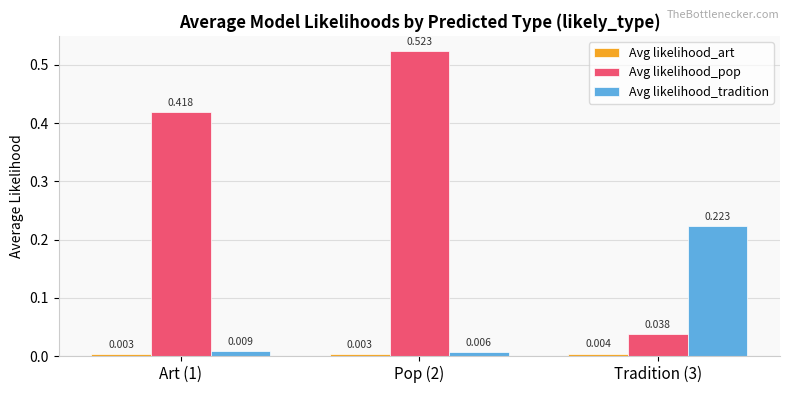

Which series changed the most between Pop (2) and Tradition (3)?

Avg likelihood_pop